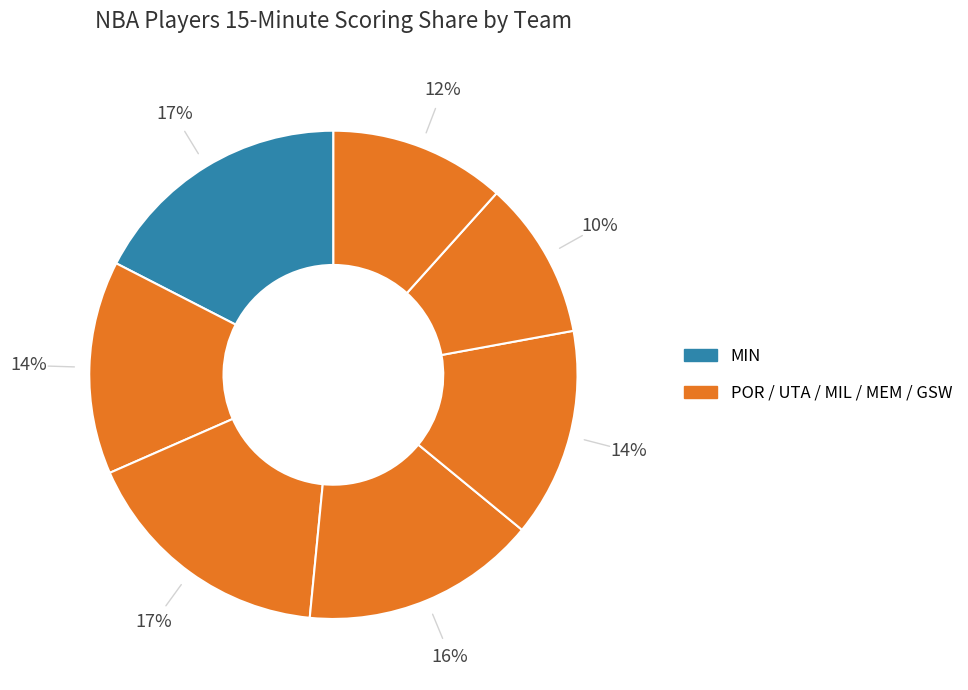

Count the number of slices in the pie.

7